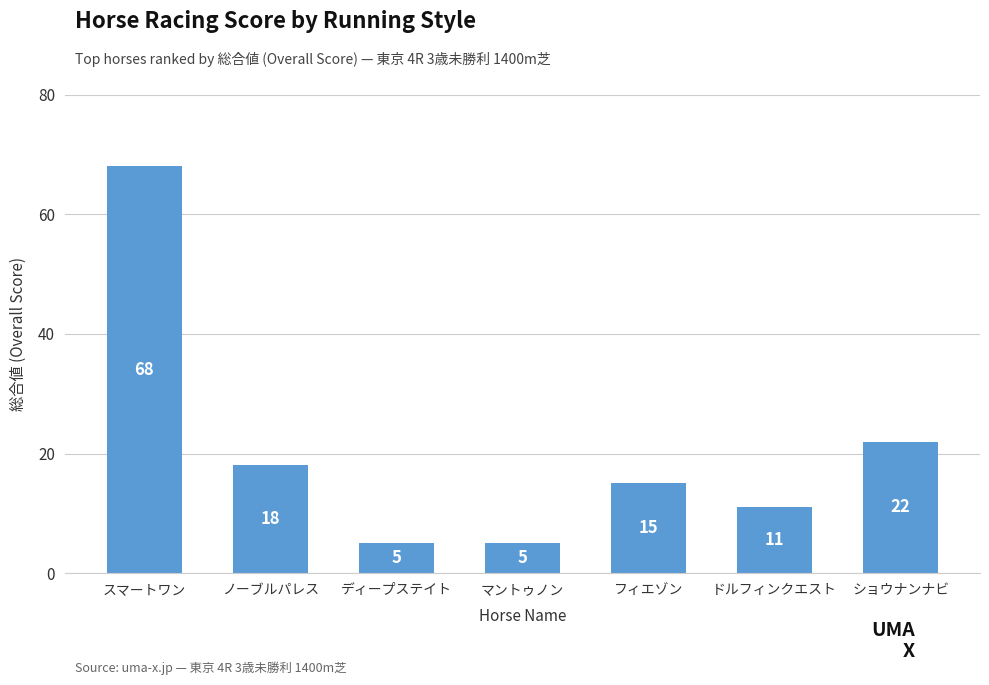

How many data points are less than 15?

3